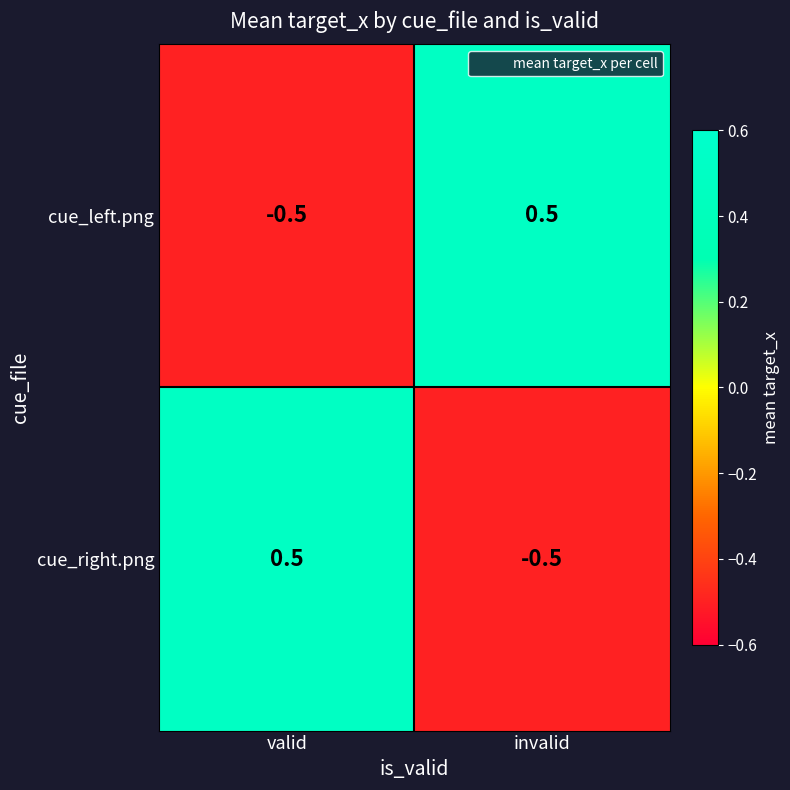

Reading left to right, extract all data points from this chart.

cue_left.png: valid=-0.5	invalid=0.5
cue_right.png: valid=0.5	invalid=-0.5